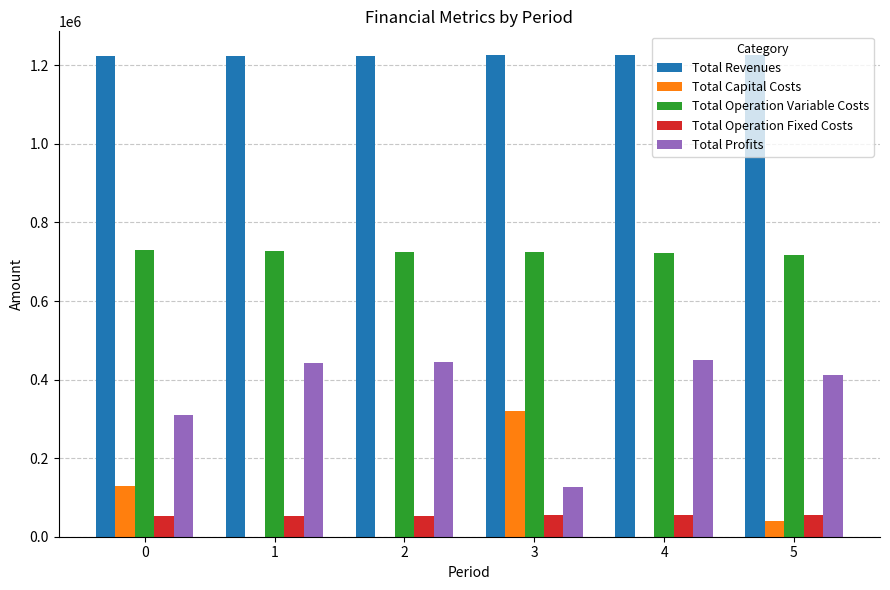

Count the number of data series in this chart.

5